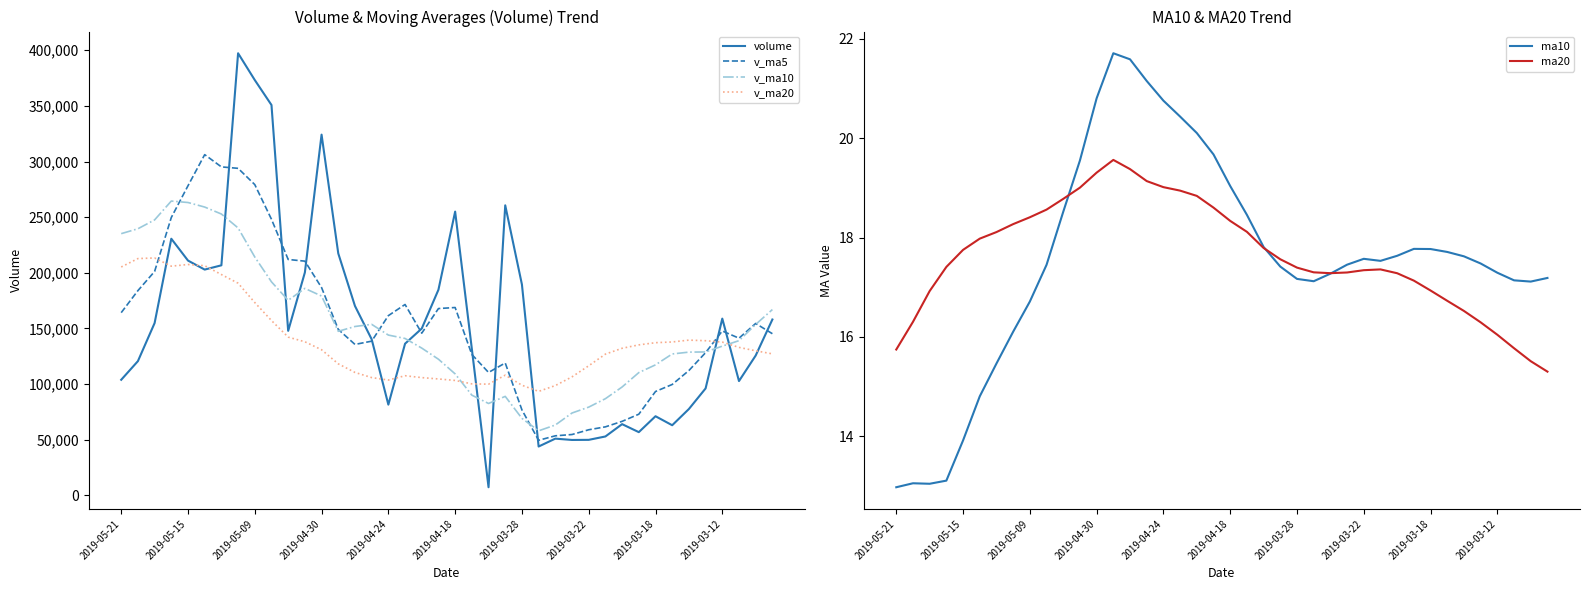

What is the difference between the second highest and minimum values in the ma10 series?

8.6